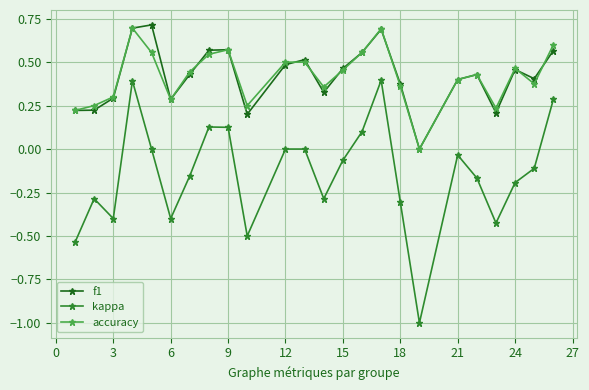

Which series has the widest spread of values?

kappa